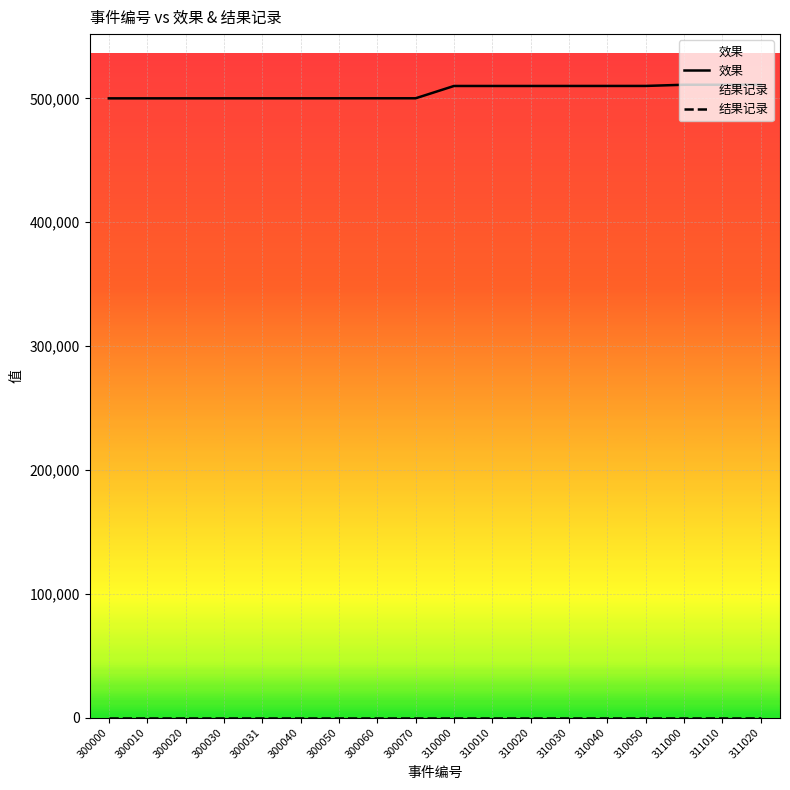

What is the greatest value displayed?

511000